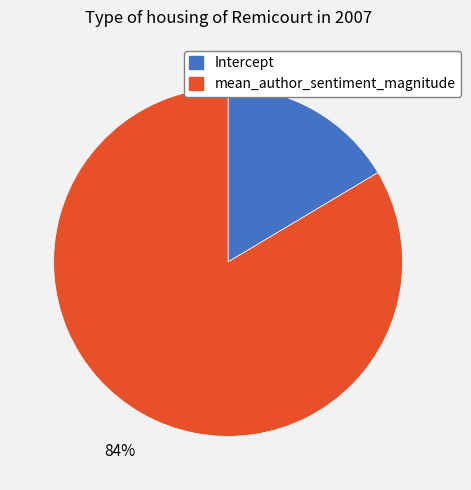

To the nearest percent, what portion does mean_author_sentiment_magnitude represent?

84%